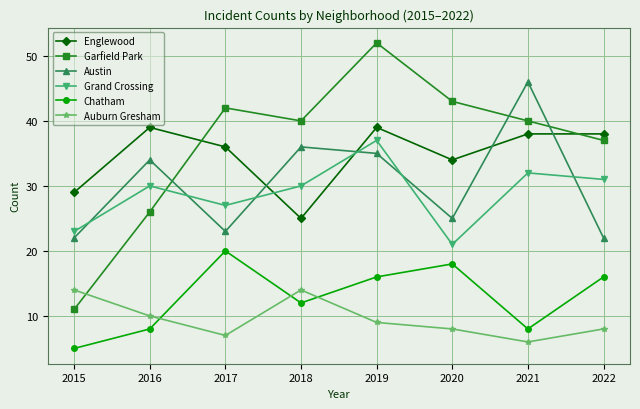

What is the value of the Grand Crossing point at the 3rd from the left?

27